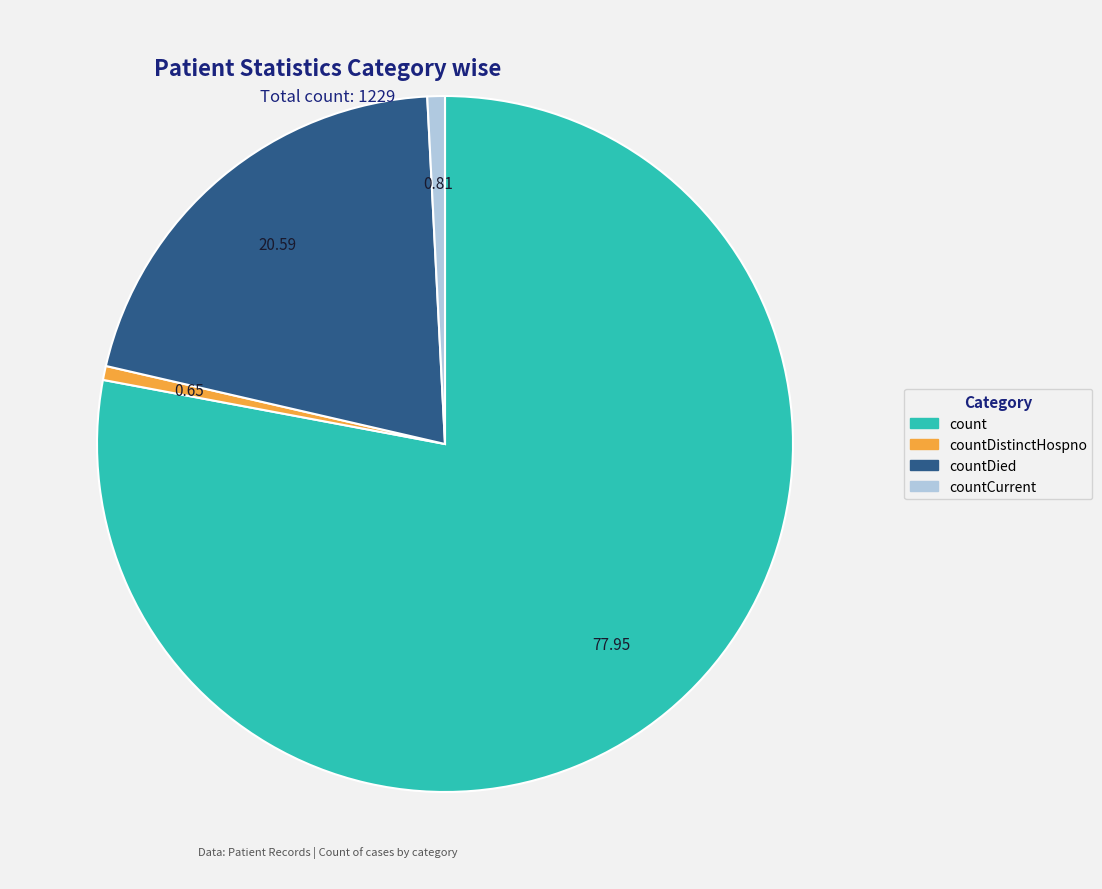

The countDistinctHospno slice represents 7% of the pie. True or false?

False